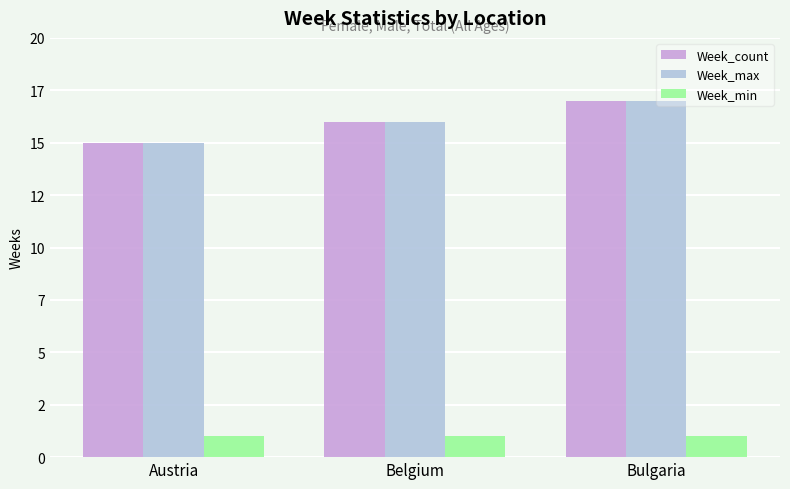

Does the chart contain any negative values?

No